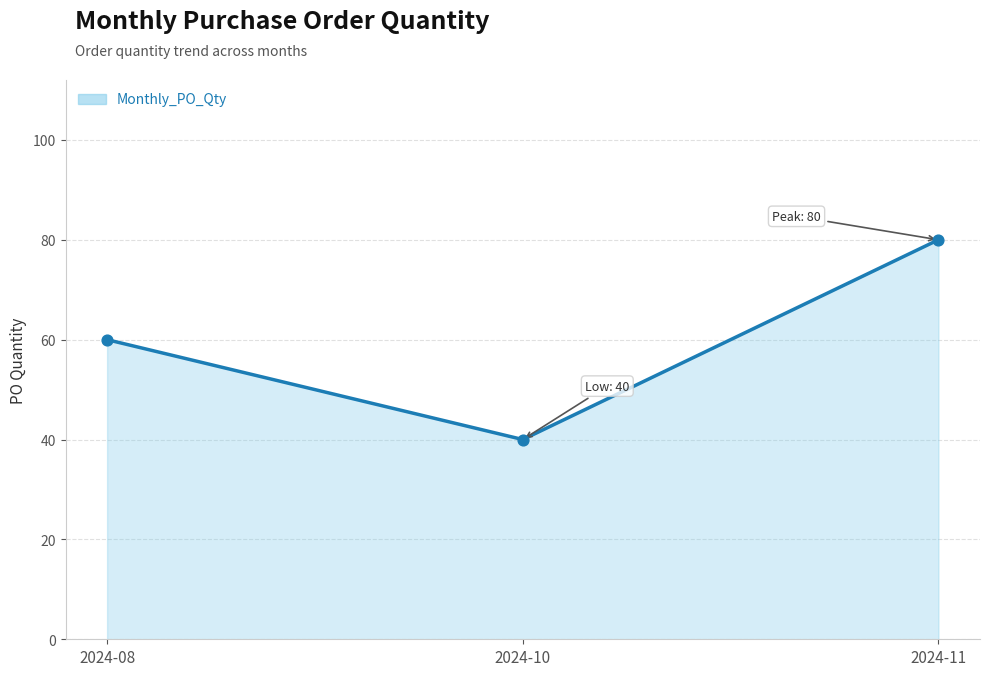

Between 2024-08 and 2024-10, which is larger?

2024-08